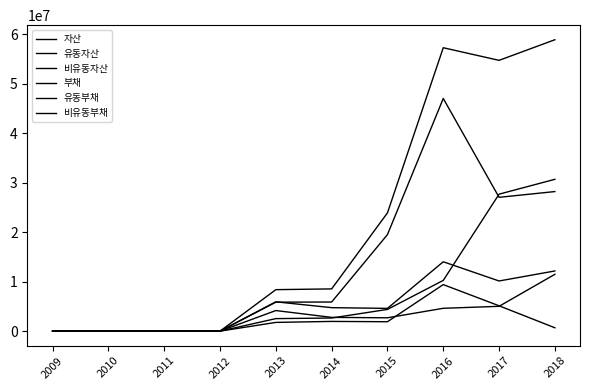

Where is 유동부채 nearest to the value 5737402?

2017